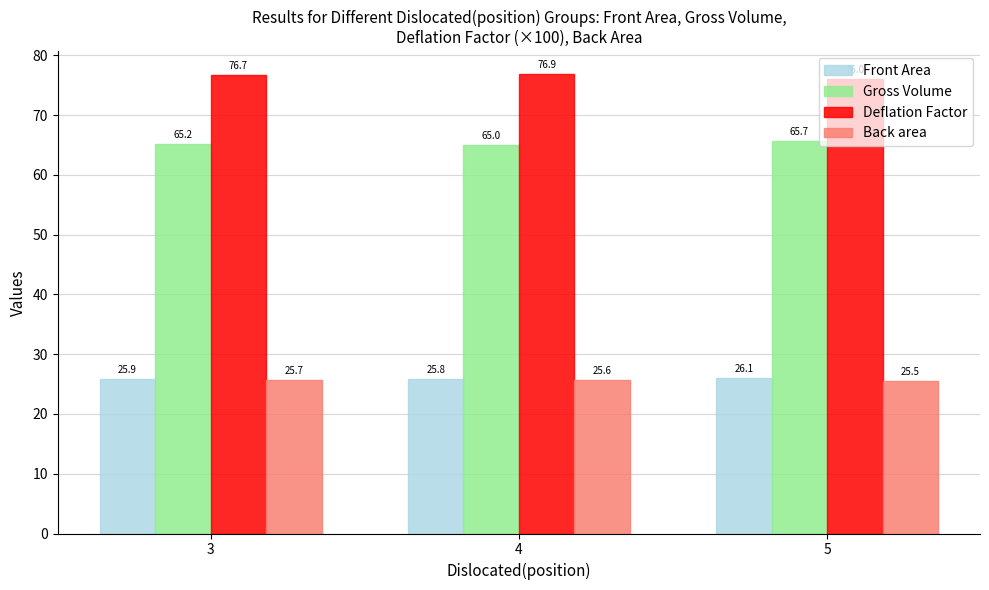

How many series are shown in this chart?

4